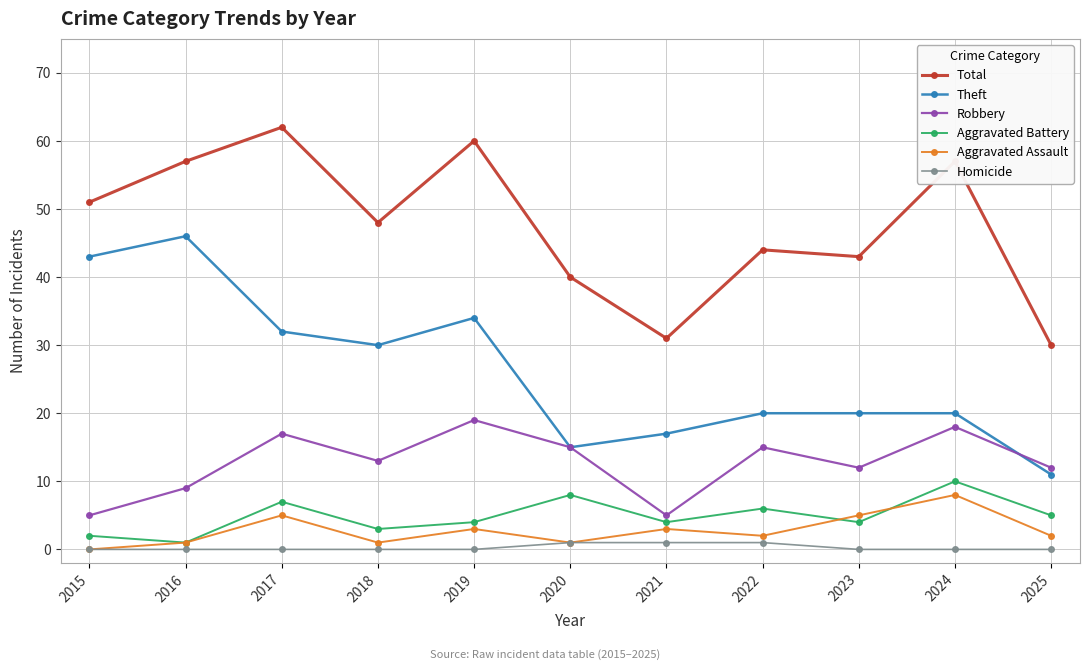

True or false: Theft has a value of 20 at 2018.

False